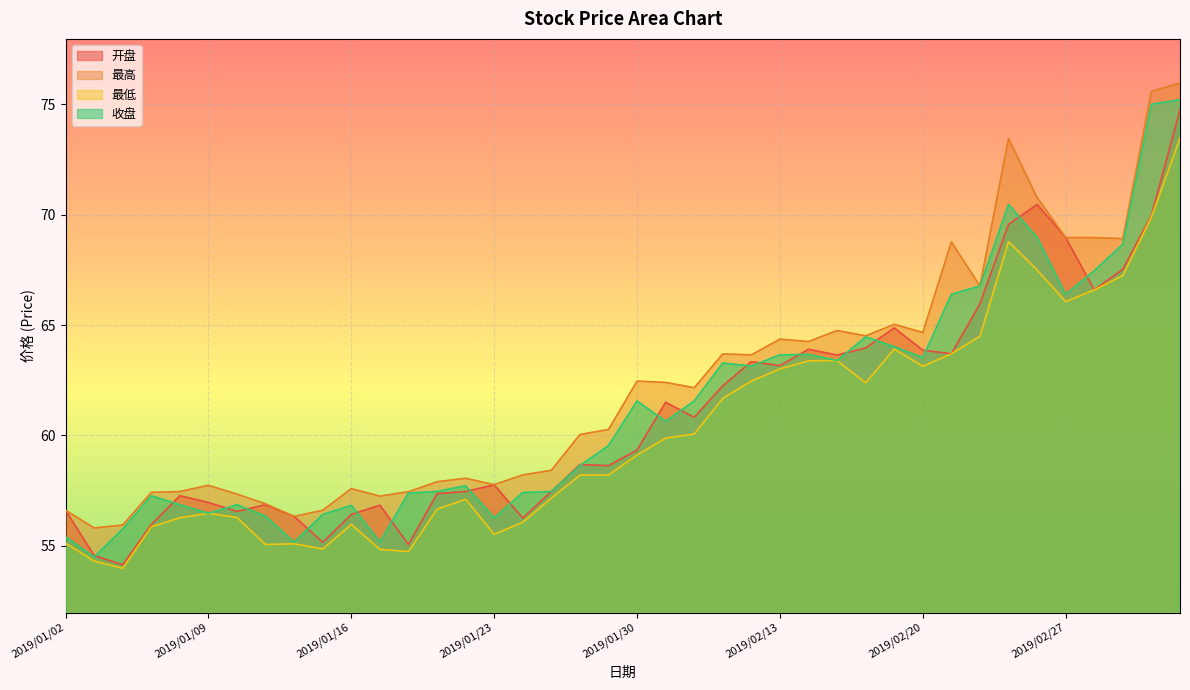

Rank the series by their maximum value, from highest to lowest.

最高, 收盘, 开盘, 最低